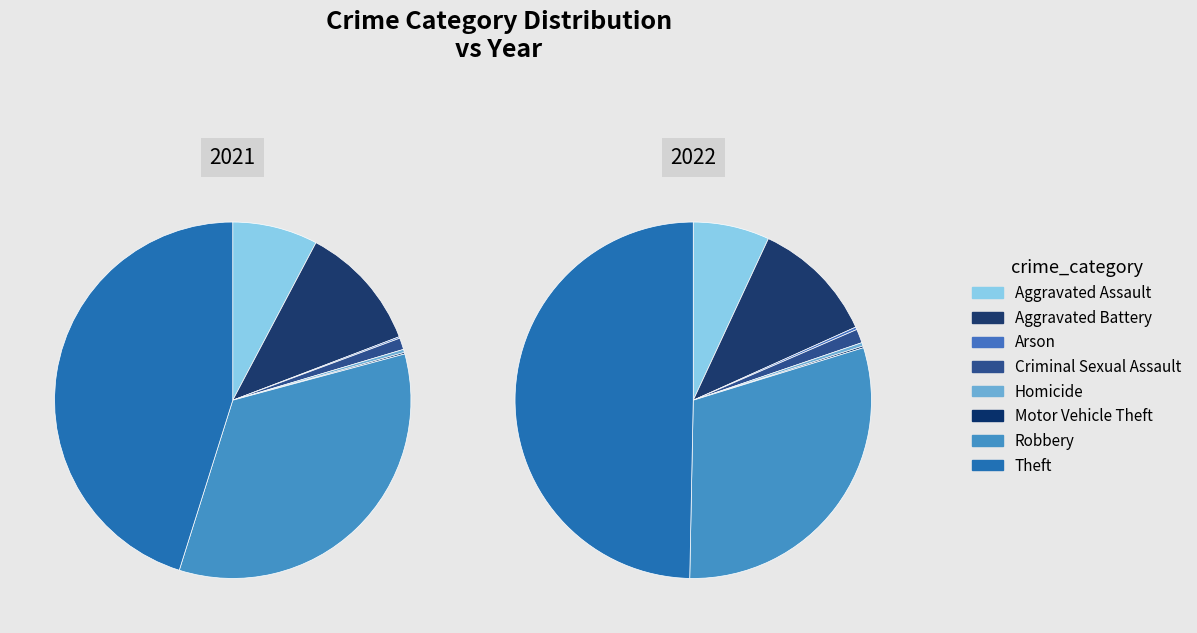

Is it true that 6 is 21% of the pie?

False